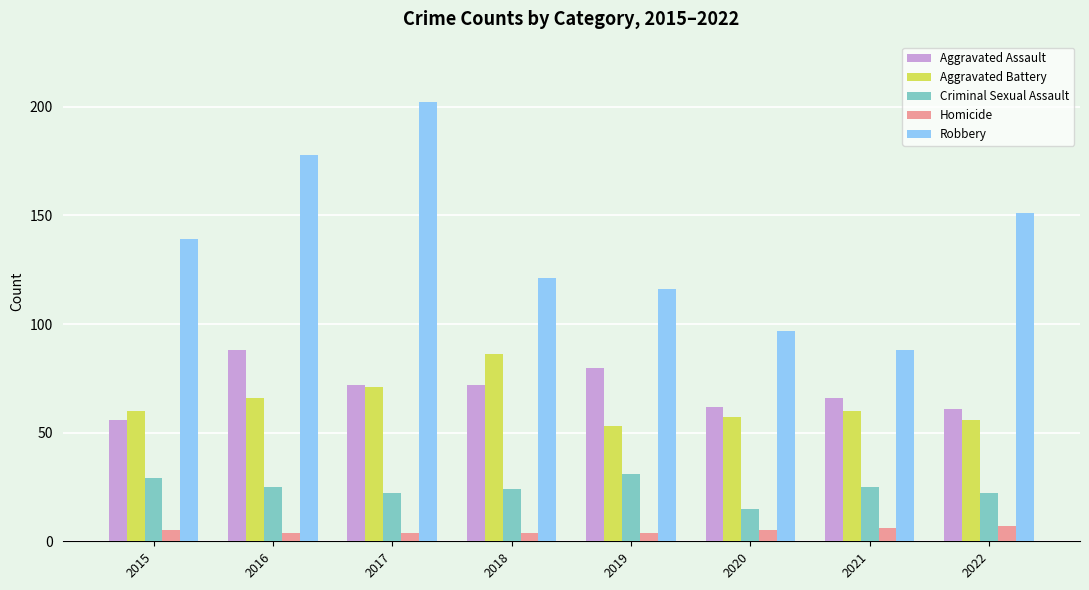

Reading left to right, extract all data points from this chart.

Aggravated Assault: 2015=56	2016=88	2017=72	2018=72	2019=80	2020=62	2021=66	2022=61
Aggravated Battery: 2015=60	2016=66	2017=71	2018=86	2019=53	2020=57	2021=60	2022=56
Criminal Sexual Assault: 2015=29	2016=25	2017=22	2018=24	2019=31	2020=15	2021=25	2022=22
Homicide: 2015=5	2016=4	2017=4	2018=4	2019=4	2020=5	2021=6	2022=7
Robbery: 2015=139	2016=178	2017=202	2018=121	2019=116	2020=97	2021=88	2022=151